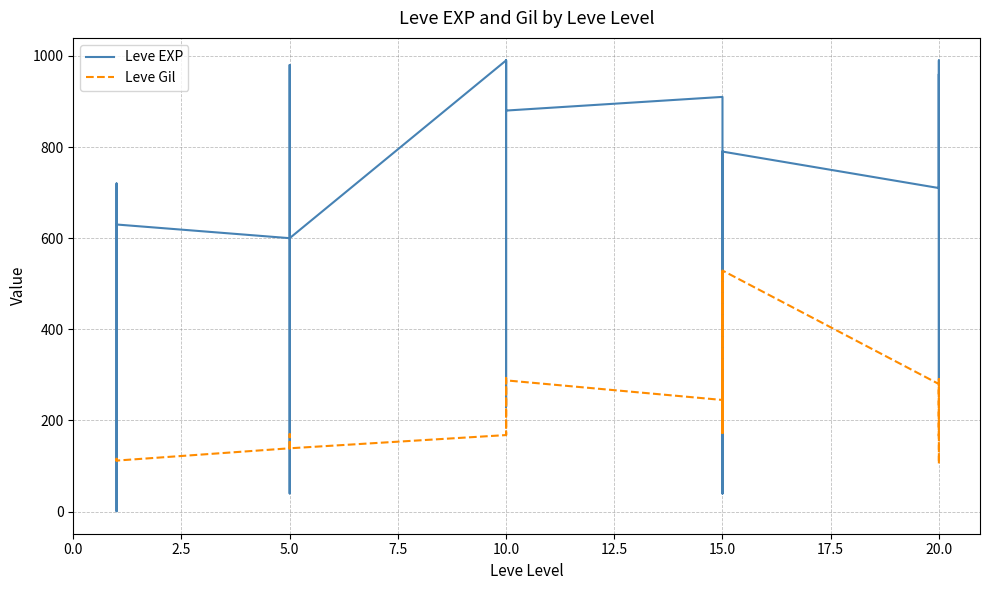

Between 20.0 and 11, which series saw the biggest shift?

Leve EXP